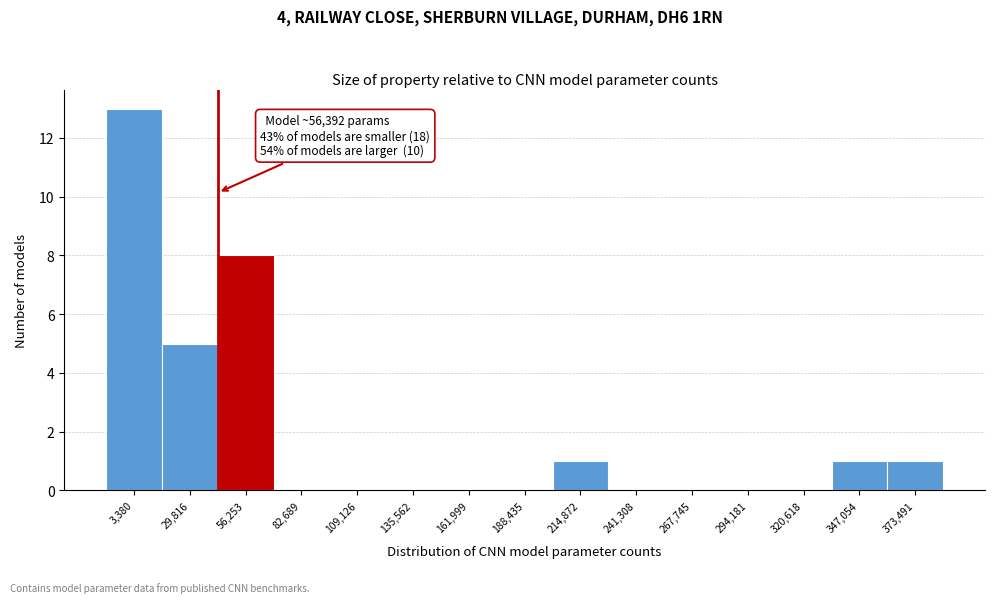

Reading right to left, transcribe all the data shown in this chart.

373,491=1	347,054=1	320,618=0	294,181=0	267,745=0	241,308=0	214,872=1	188,435=0	161,999=0	135,562=0	109,126=0	82,689=0	56,253=8	29,816=5	3,380=13